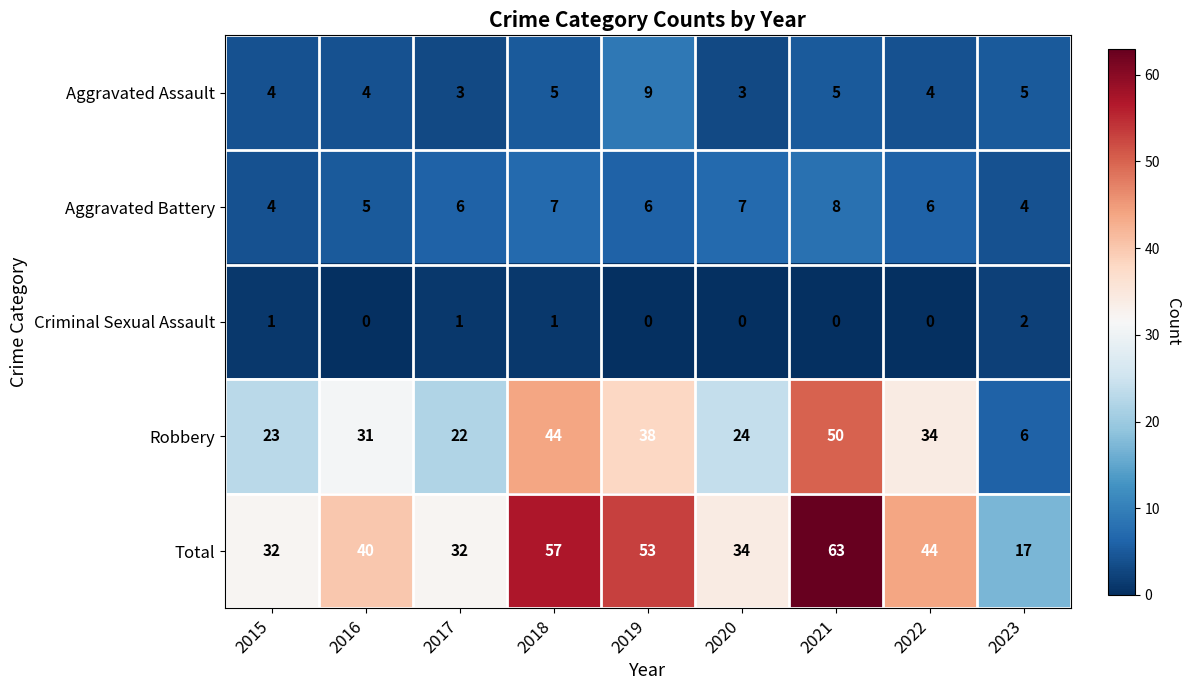

What is the difference between the highest and lowest values at 2018?

56